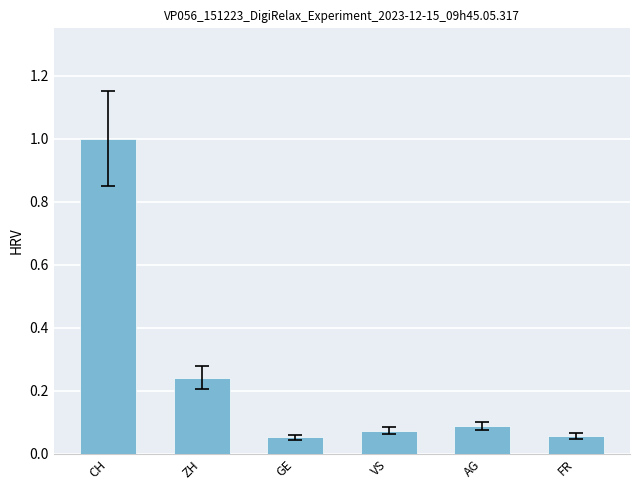

What is the sum of all values?

1.5